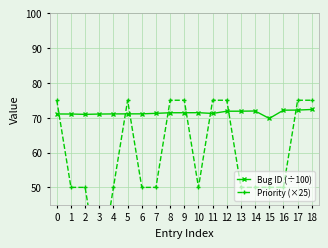

Which label corresponds to the smallest value in the chart?

3